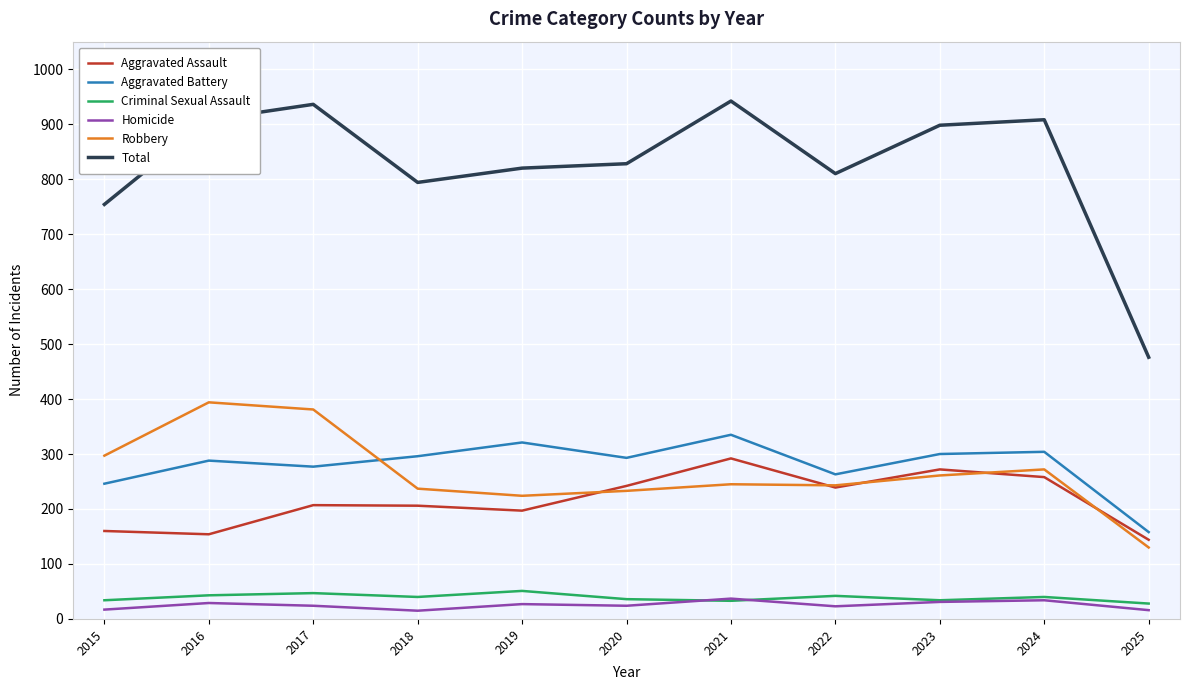

Does the chart have visible grid lines?

Yes